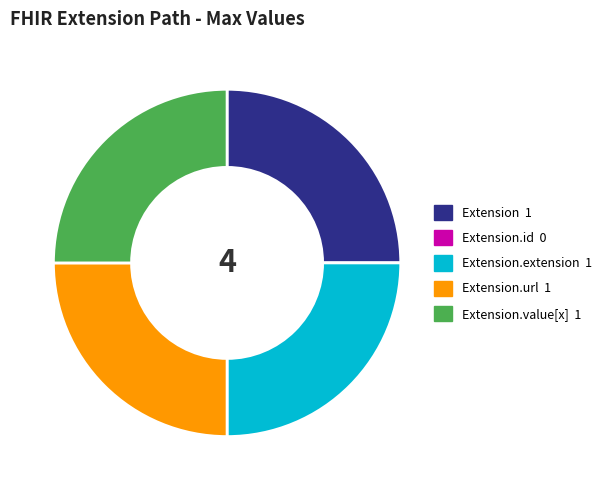

Is there a majority slice in this chart?

No